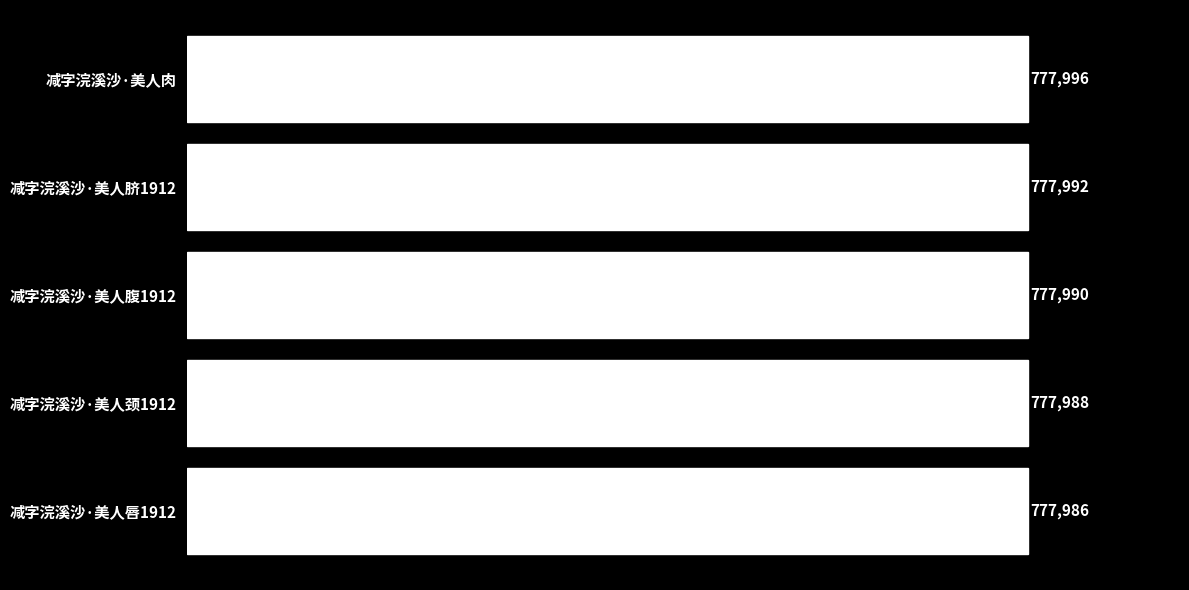

True or false: the data shows 777988 at 减字浣溪沙·美人颈1912.

True